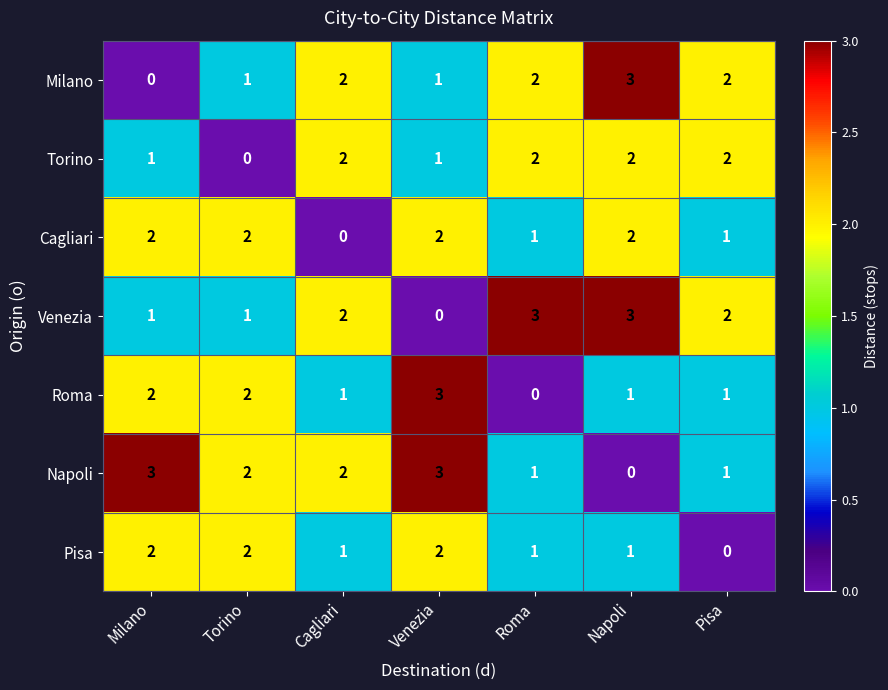

What is the total value across all series at Venezia?

12